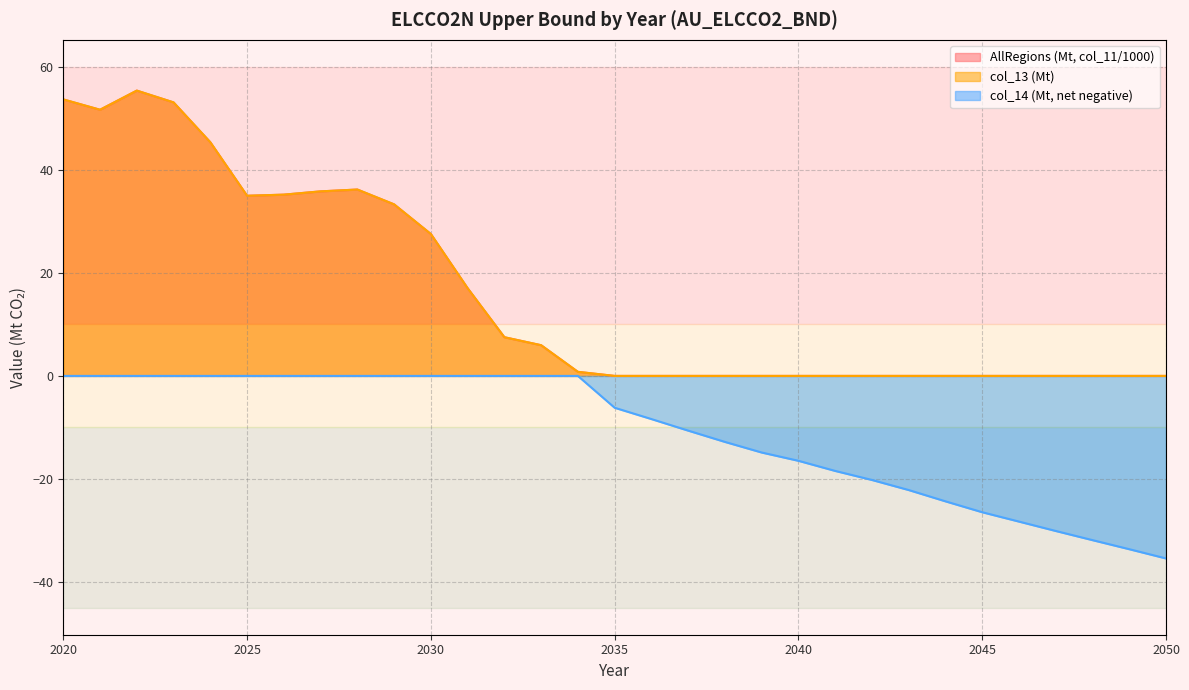

Does the chart have visible grid lines?

Yes